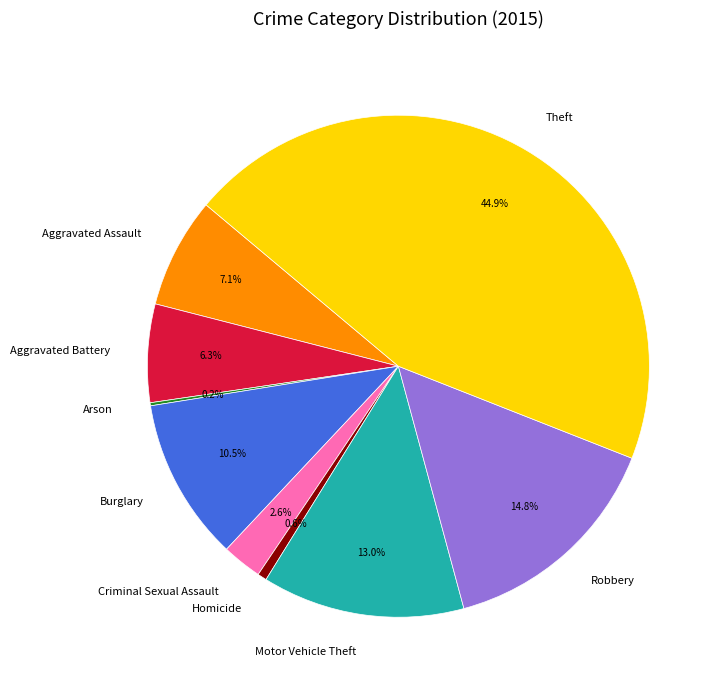

To the nearest percent, what percentage of the pie is Criminal Sexual Assault?

3%